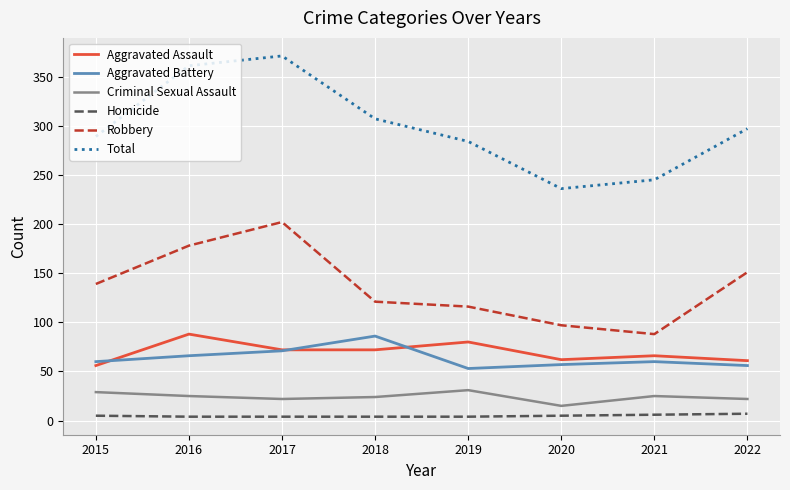

Which category has the highest value across all series?

2017